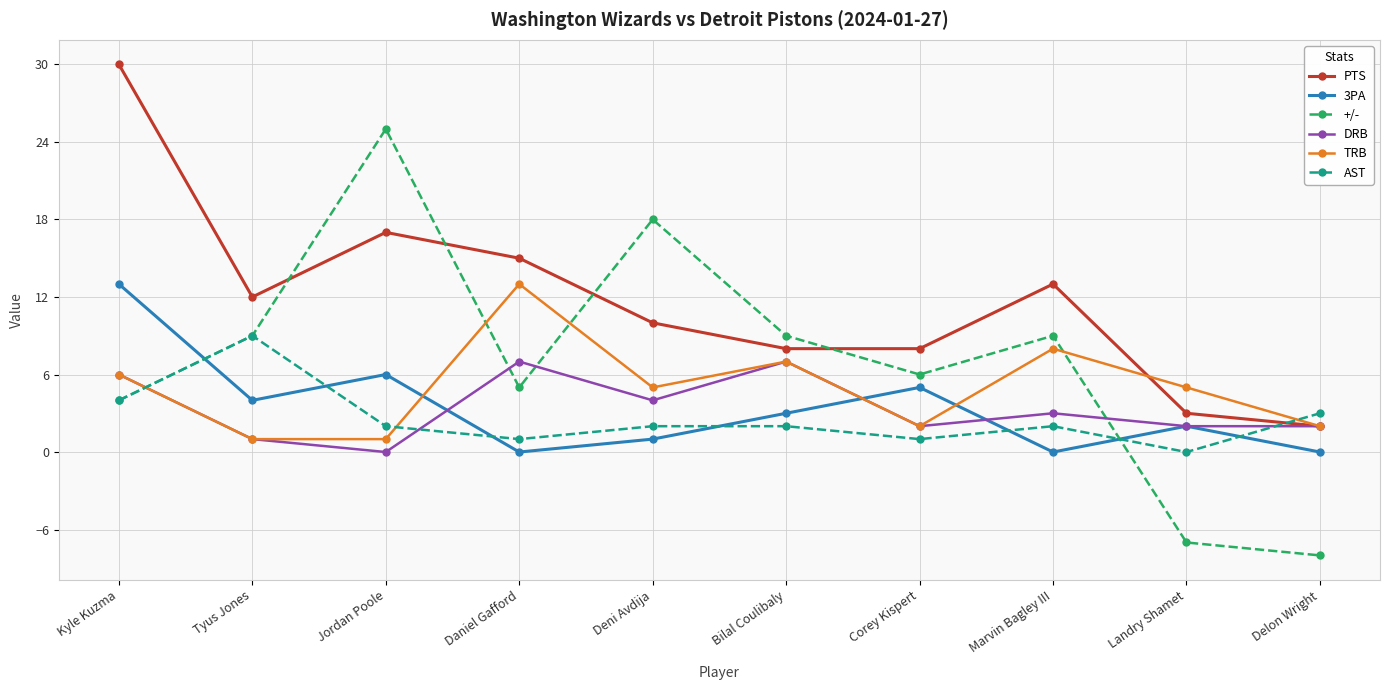

Where do +/- and TRB first cross each other?

Kyle Kuzma and Tyus Jones